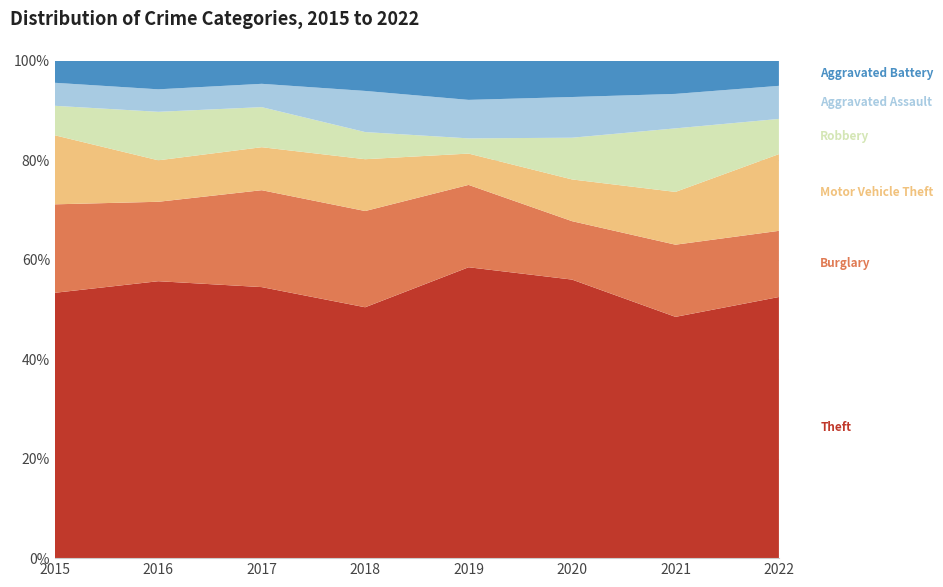

Reading left to right, what are all the values shown in this chart?

Theft: 369	394	372	305	325	267	224	371
Burglary: 123	113	133	117	92	56	67	94
Motor Vehicle Theft: 96	59	59	63	35	40	49	109
Robbery: 41	69	55	33	17	40	59	50
Aggravated Assault: 32	32	32	50	43	39	32	47
Aggravated Battery: 31	41	32	37	44	35	31	36